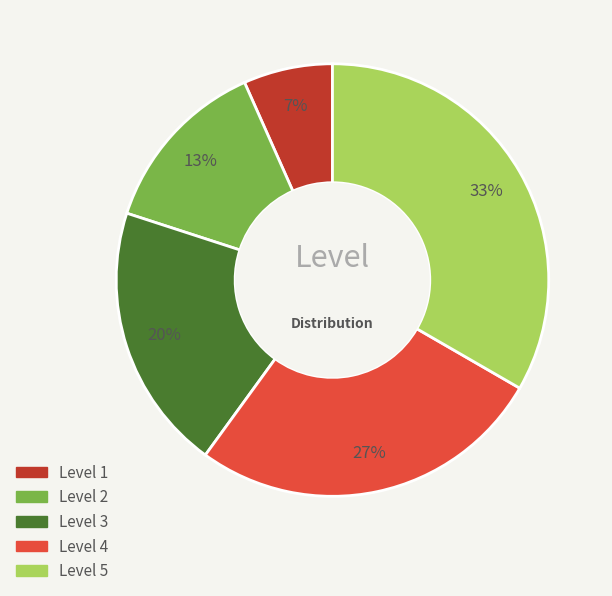

To the nearest percent, what is the average slice percentage?

20%